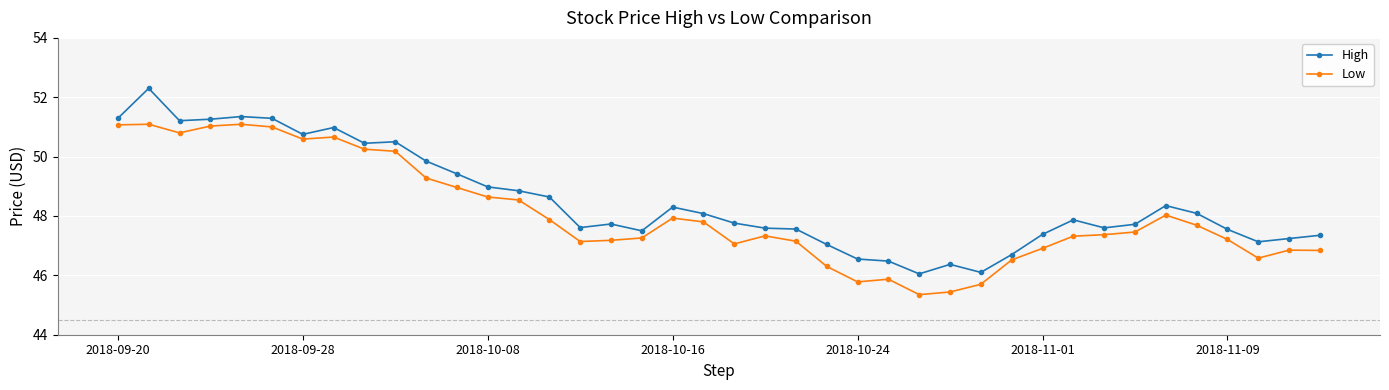

Which series has the largest total across all categories?

High